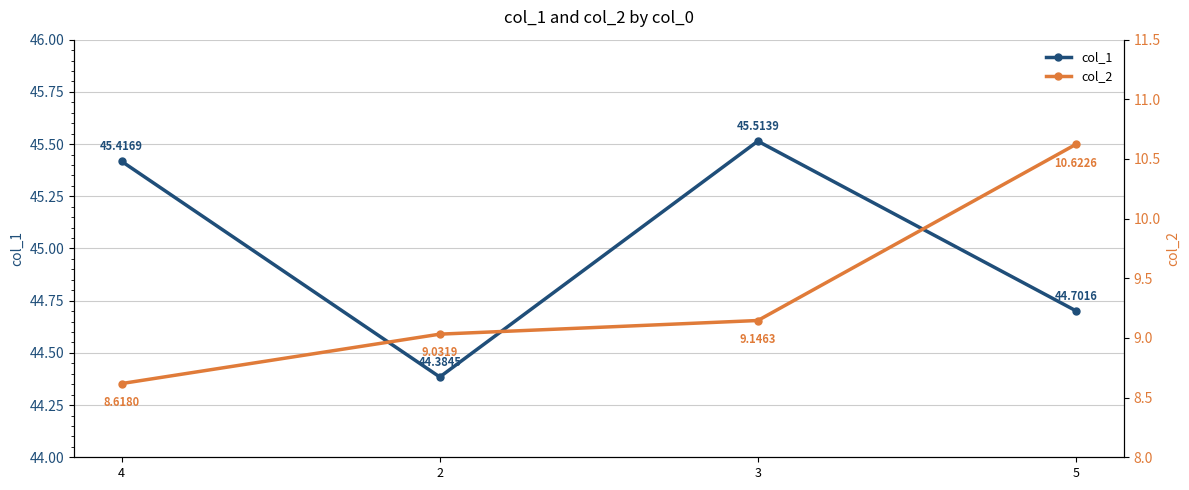

What is the lowest value of the col_2 series?

8.6